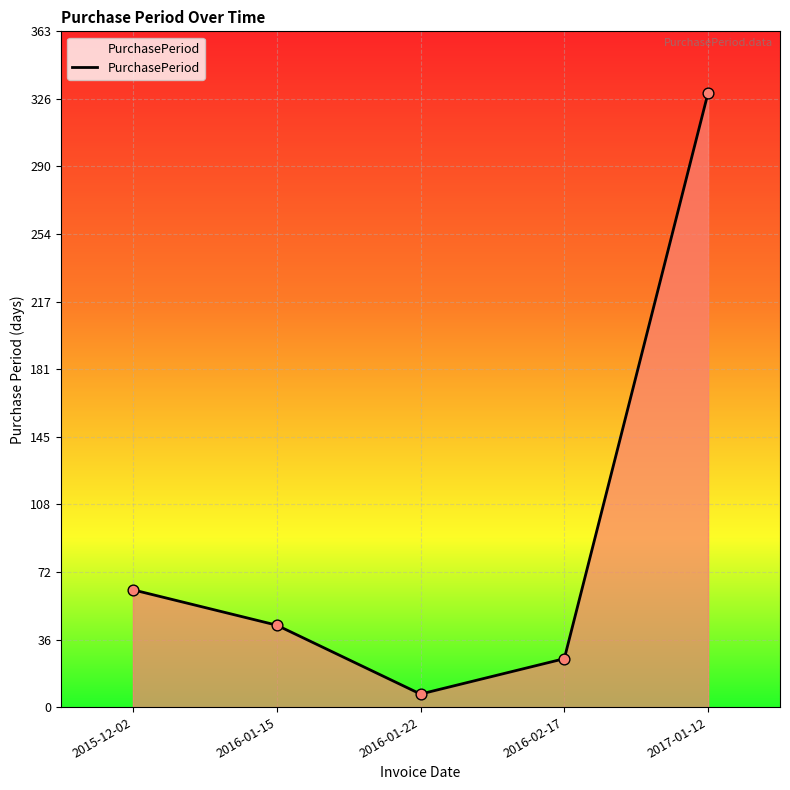

What is the change in value from 2016-01-22 to 2016-02-17?

+19